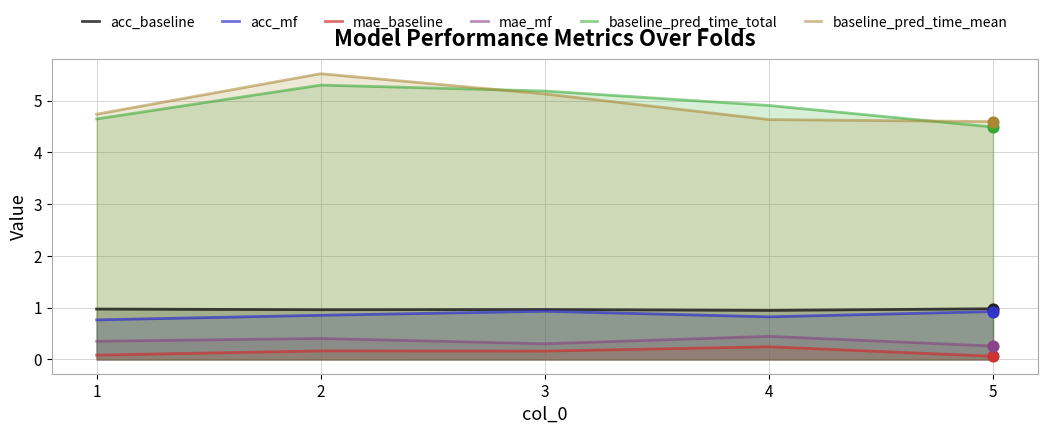

Which series has the largest Y range (max minus min)?

baseline_pred_time_mean